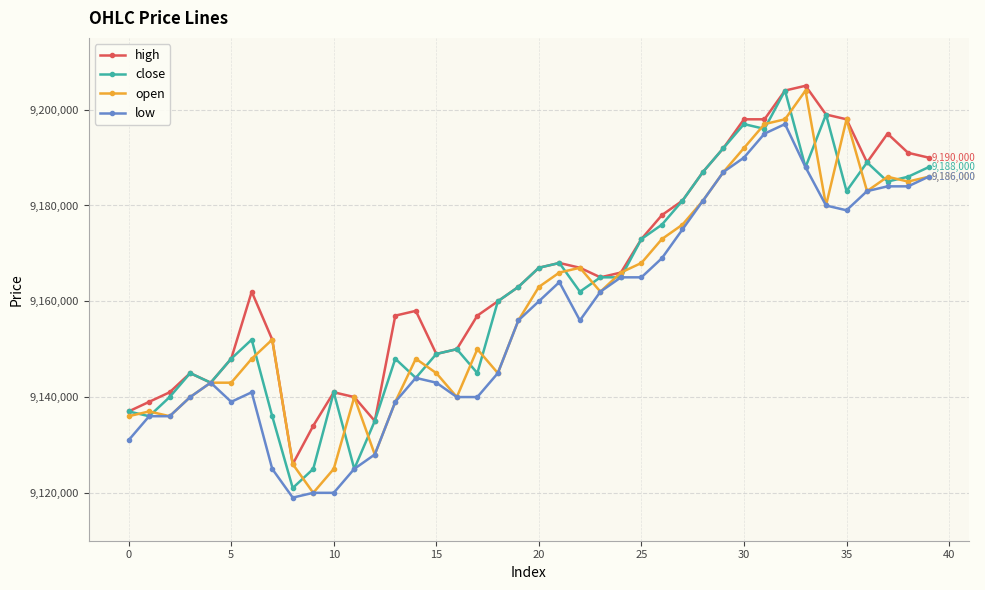

What is the sum of all close values?

366494000